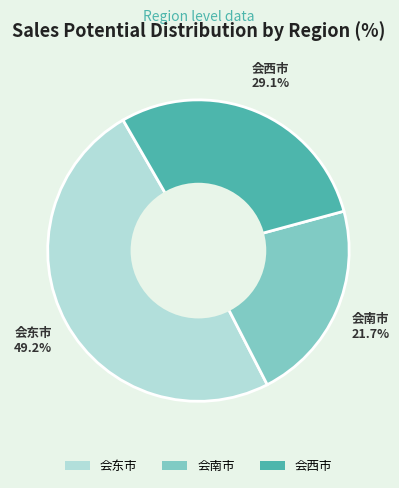

How much of the chart is everything except 会南市?

78.3%